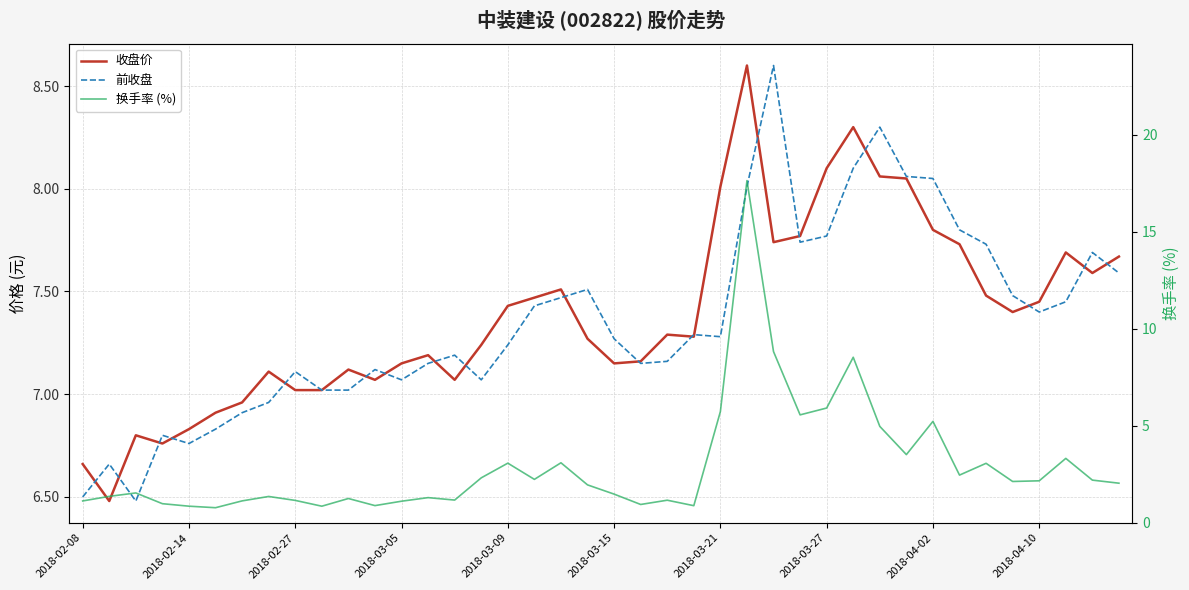

How many values in the 换手率 (%) series are below 2?

20